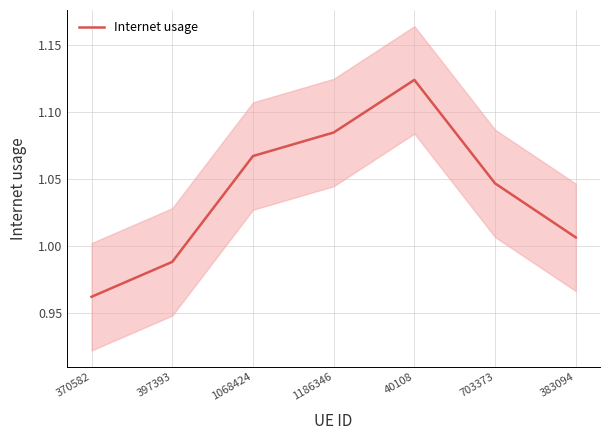

What is the difference between the maximum and second lowest values?

0.1